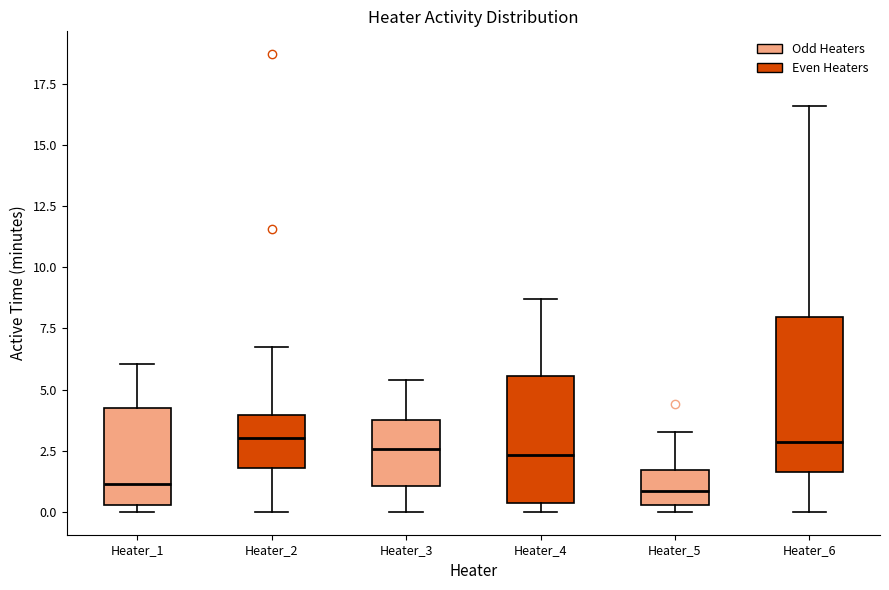

Reading left to right, read every box against the y-axis: the position of its median line, the range the box covers, and the ends of its whiskers. The values are not printed on the chart, so give them approximately, as read against the axis.

Heater_1: median 1.0, box 0.5 to 4.0, whiskers 0.0 to 6.0
Heater_2: median 3.0, box 2.0 to 4.0, whiskers 0.0 to 7.0
Heater_3: median 2.5, box 1.0 to 4.0, whiskers 0.0 to 5.5
Heater_4: median 2.5, box 0.5 to 5.5, whiskers 0.0 to 8.5
Heater_5: median 1.0, box 0.5 to 1.5, whiskers 0.0 to 3.5
Heater_6: median 3.0, box 1.5 to 8.0, whiskers 0.0 to 16.5